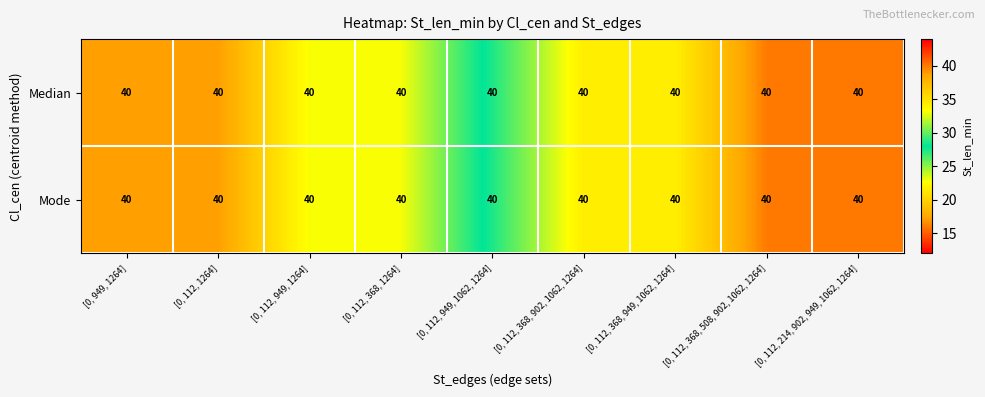

How many values in the Median series are below 28?

4